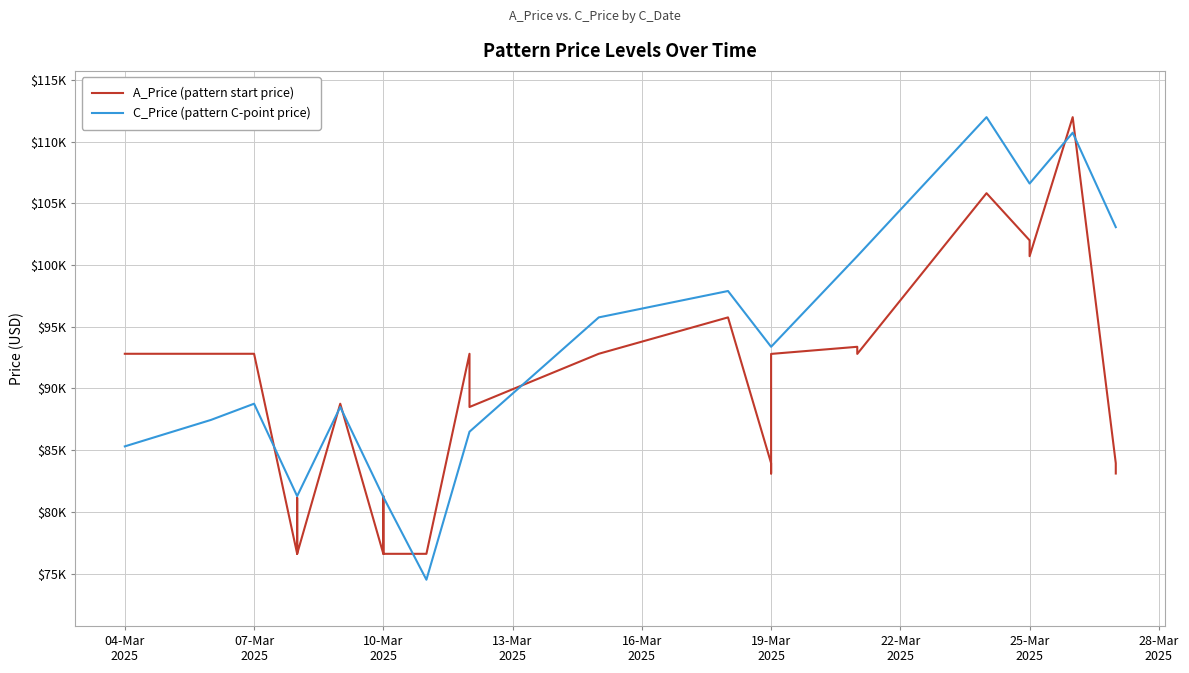

What is the difference between the second highest and minimum values in the A_Price (pattern start price) series?

35374.0